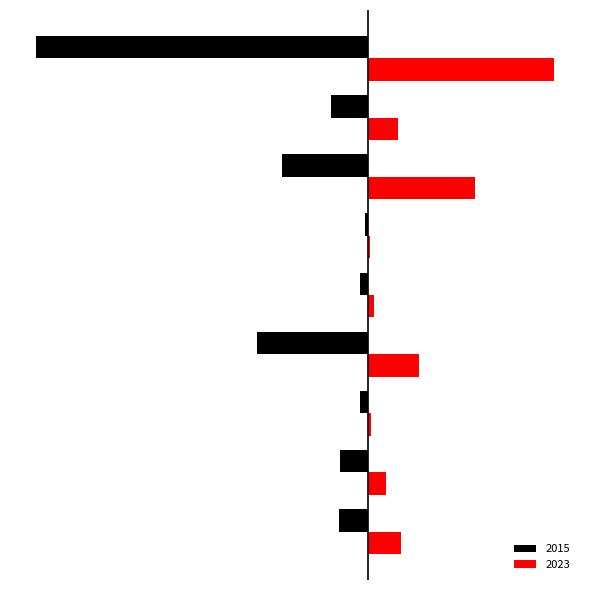

What are all the series names shown in the legend?

2015, 2023